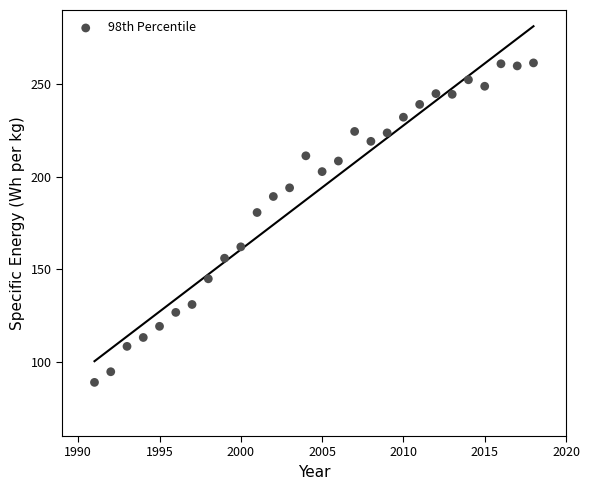

What is the range of X values (max minus min)?

27.0